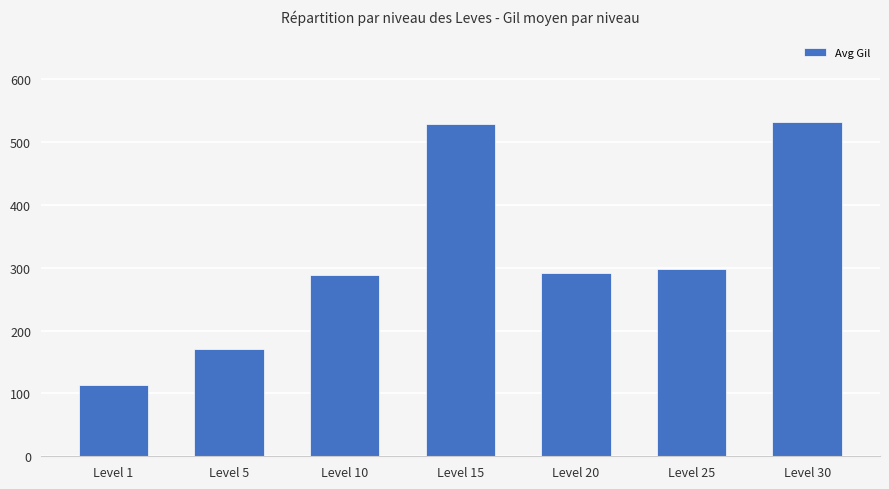

What is the minimum value shown in the chart?

113